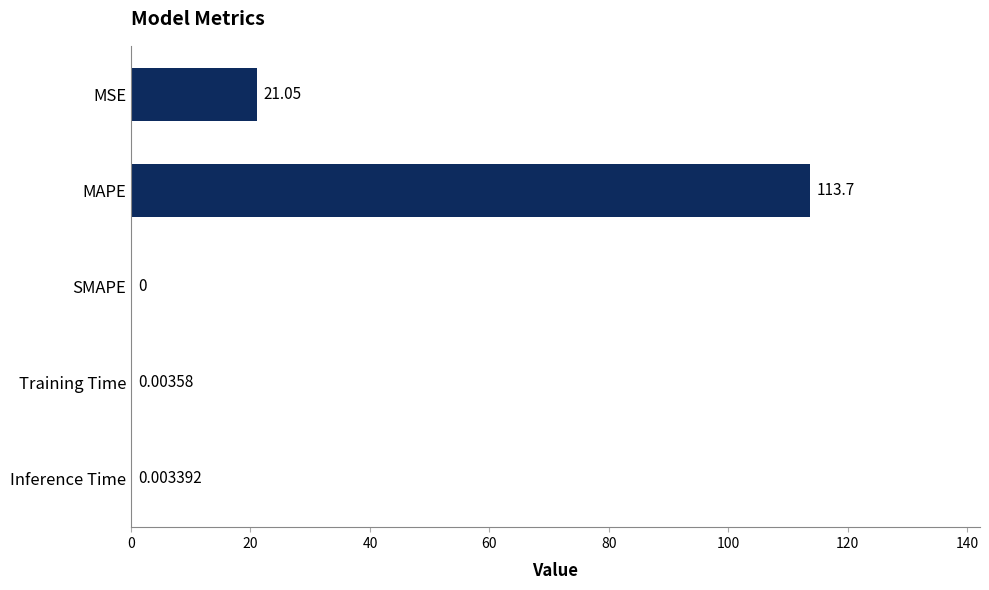

What is the greatest value displayed?

113.7